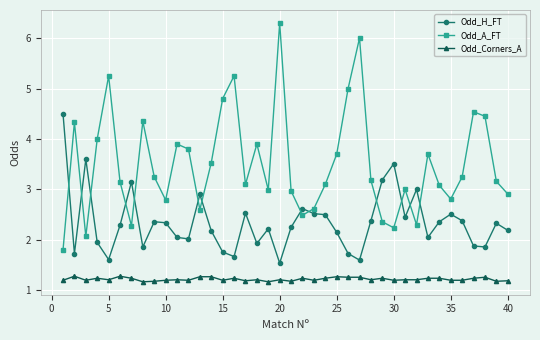

Which series has the largest total across all categories?

Odd_A_FT